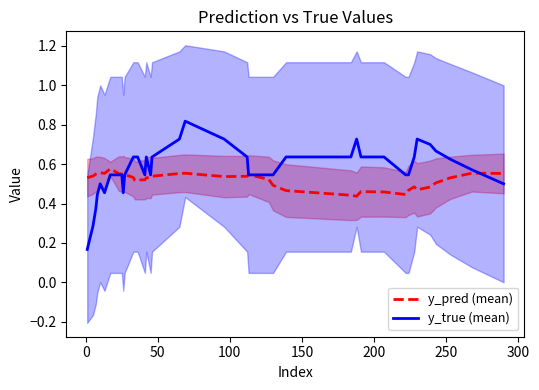

The value of y_true (mean) at 12 is 1.1. True or false?

False